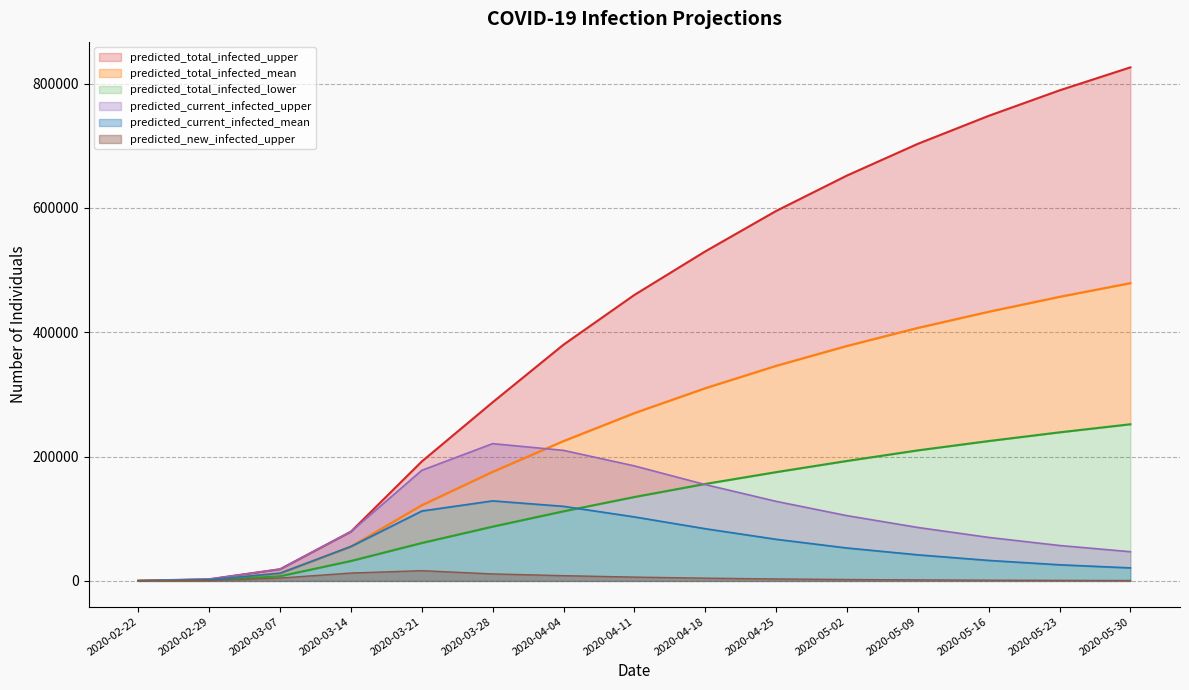

True or false: predicted_current_infected_mean and predicted_current_infected_upper intersect in this chart.

False